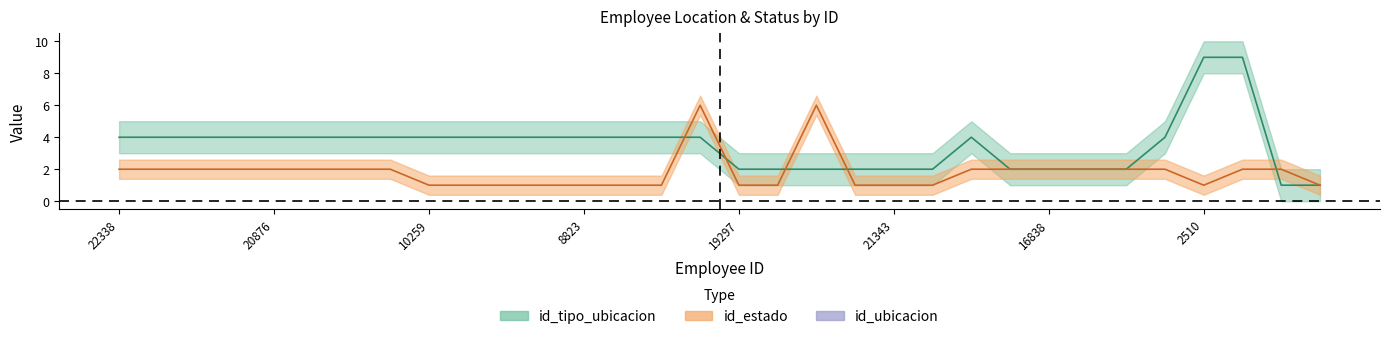

At which category is the sum across all series the highest?

19332